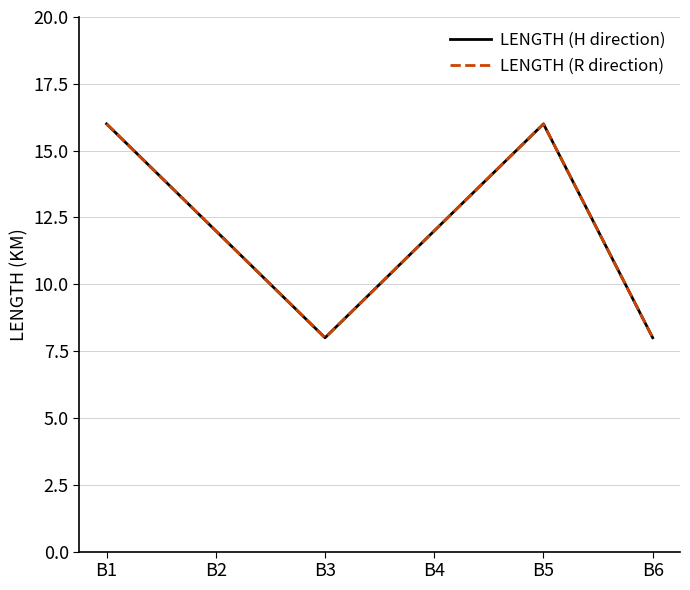

Does the chart have visible grid lines?

Yes